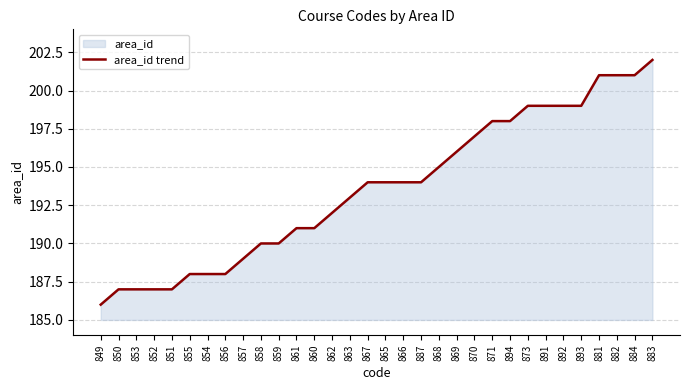

How many lines are shown in the chart?

1